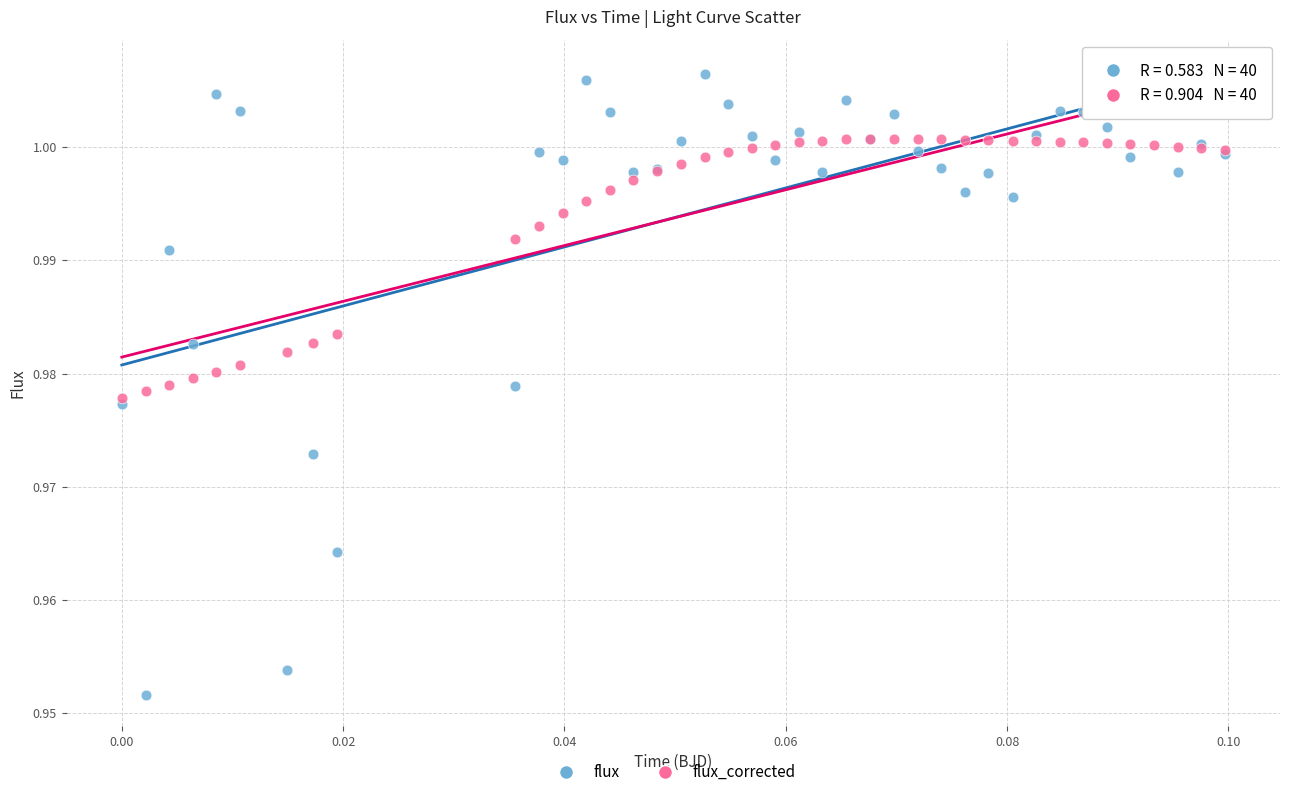

What are all the series names shown in the legend?

flux, flux_corrected